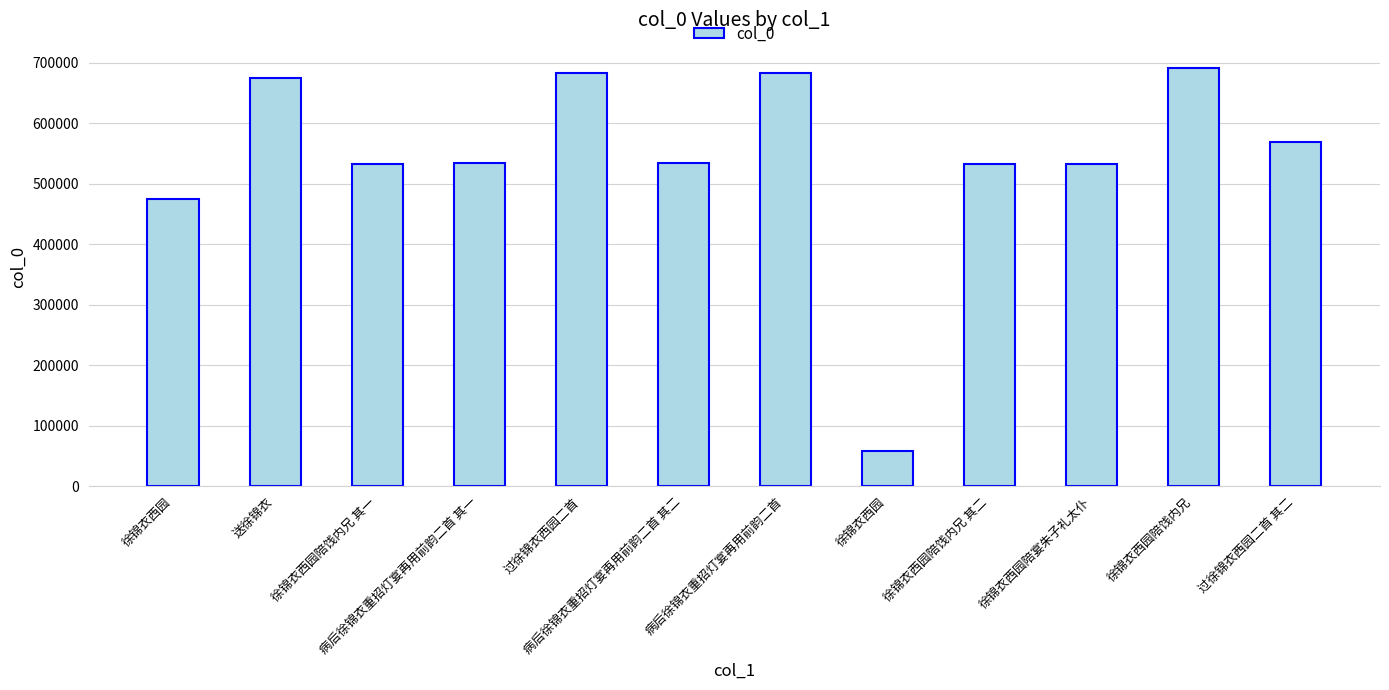

Are the bars horizontal?

No